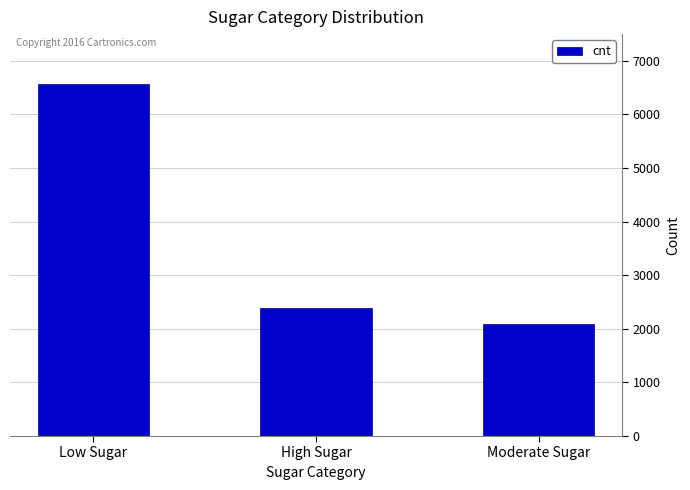

How many categories are shown in the chart?

3